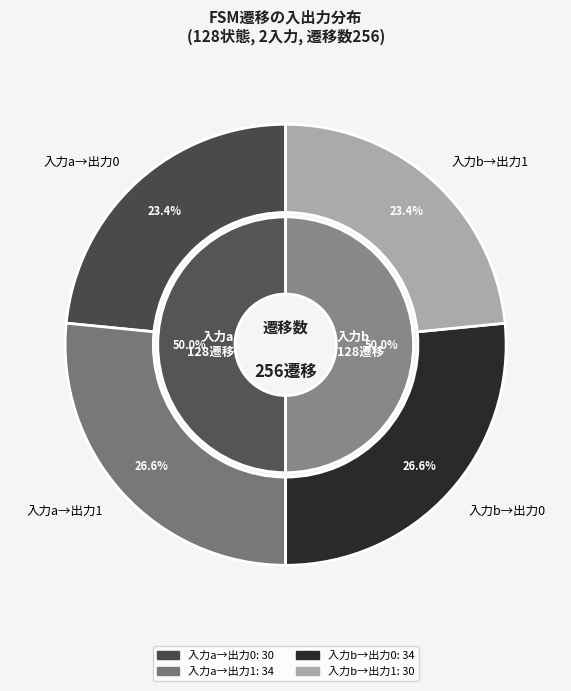

How many slices are in this pie chart?

2